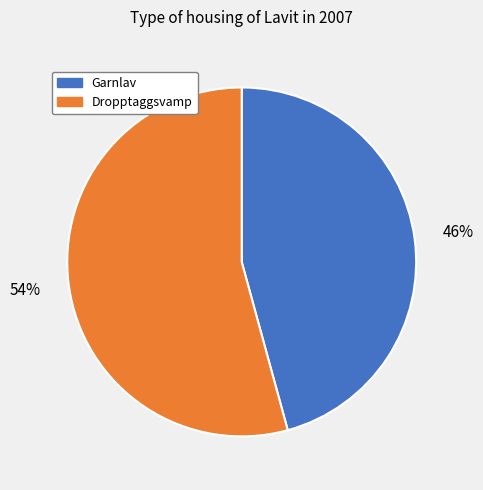

To the nearest percent, what is the combined percentage of Garnlav and Dropptaggsvamp?

100%